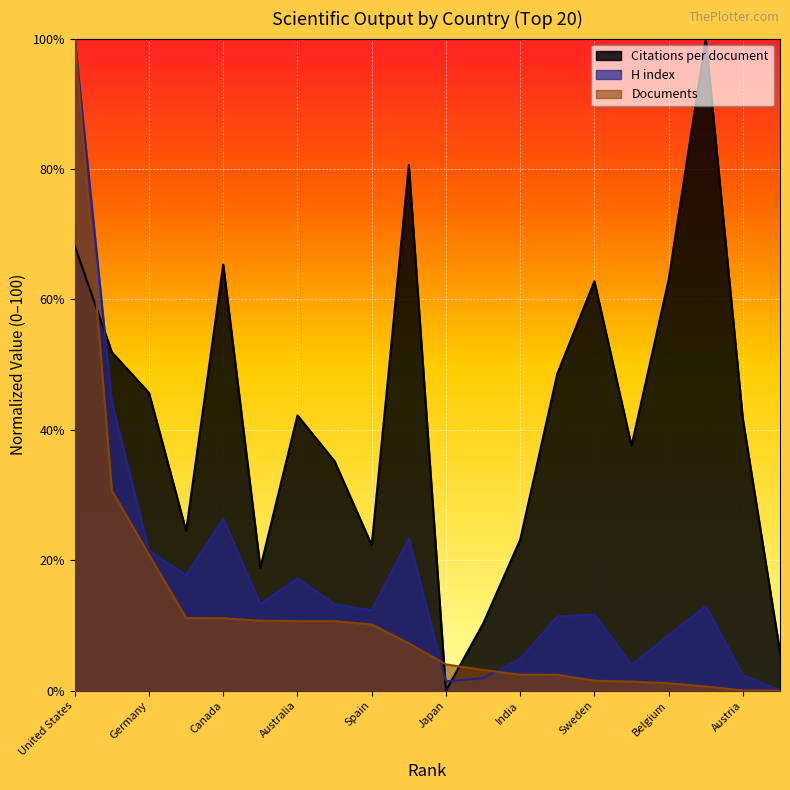

What is the maximum value for Citations per document?

100.0